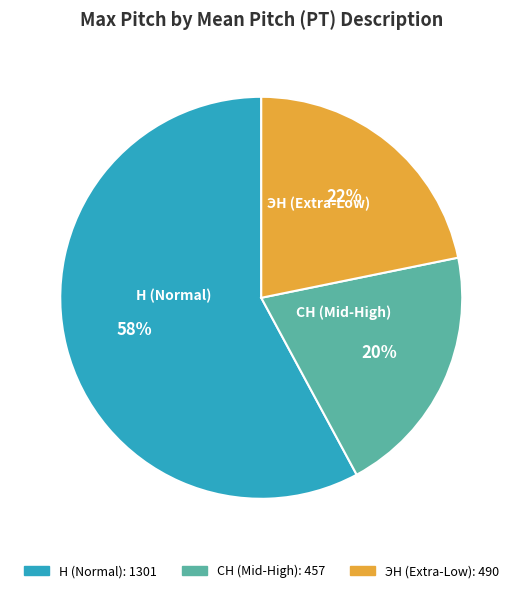

To the nearest percent, what is the difference between the largest and smallest slice percentages?

38%